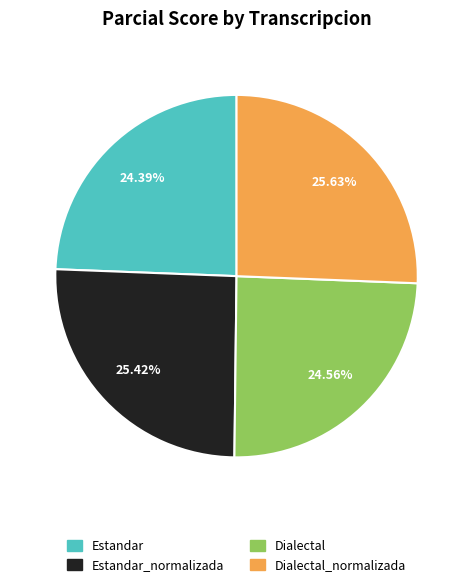

What portion of the pie excludes Estandar?

75.6%